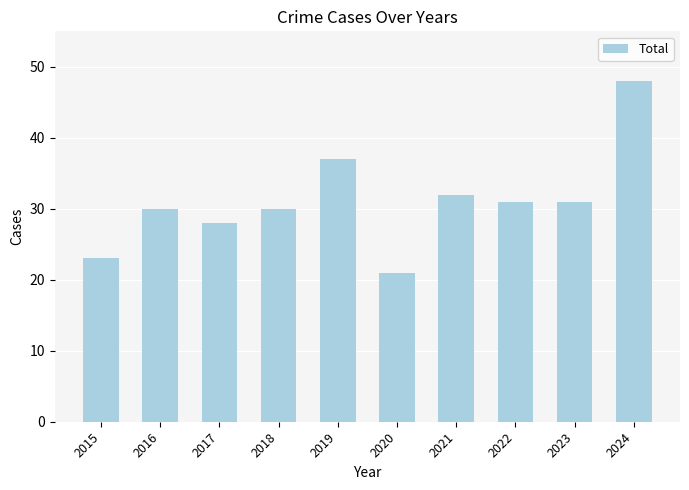

How many data points are less than 31?

5